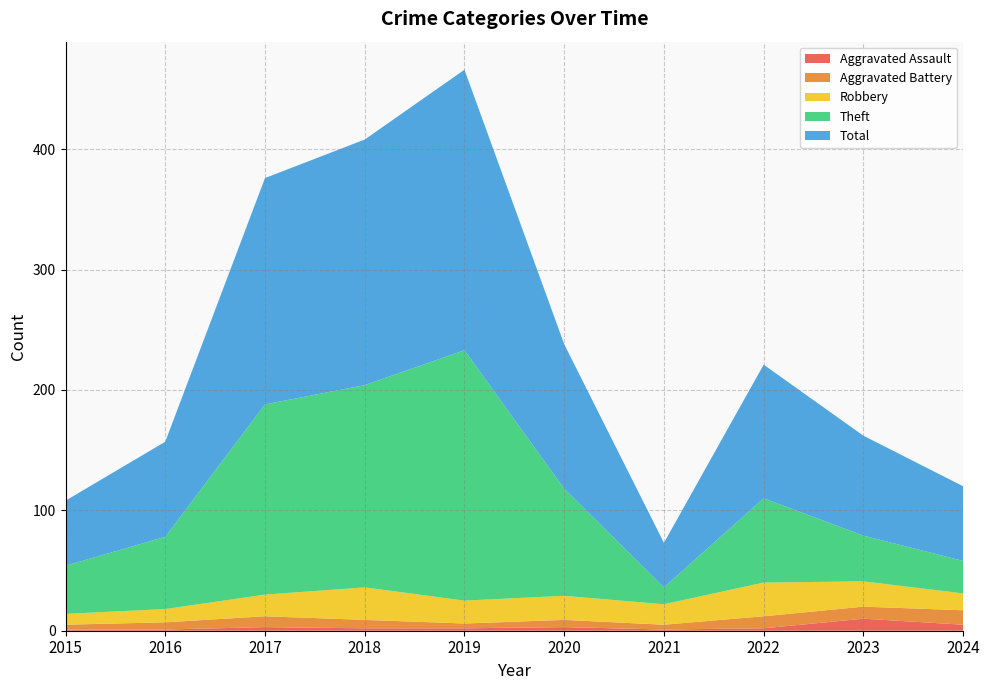

Is it true that Total equals 280 at 2018?

False